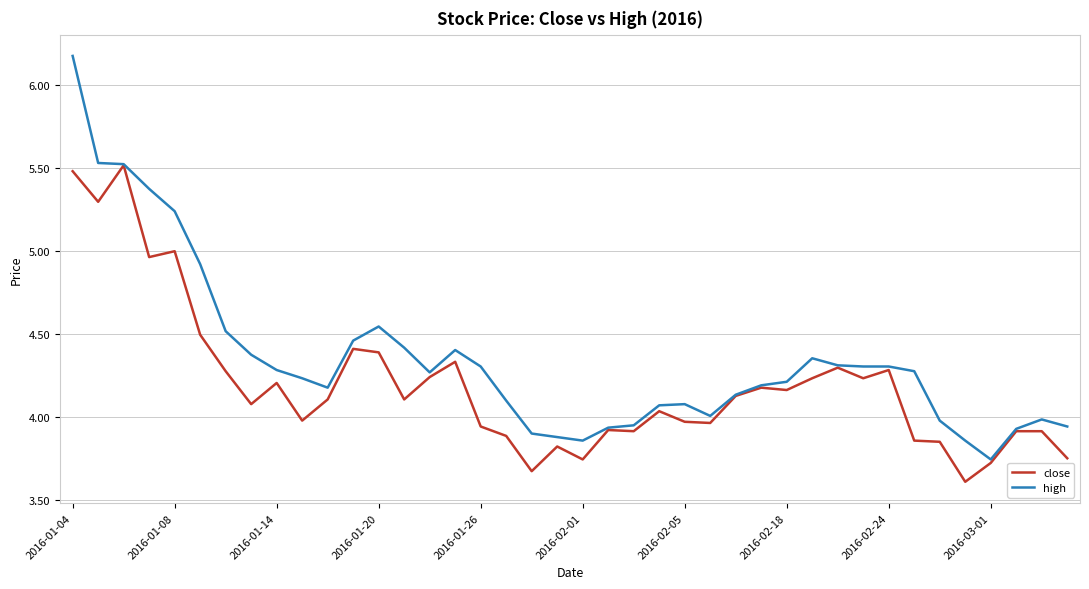

Which series has the widest spread of values?

high